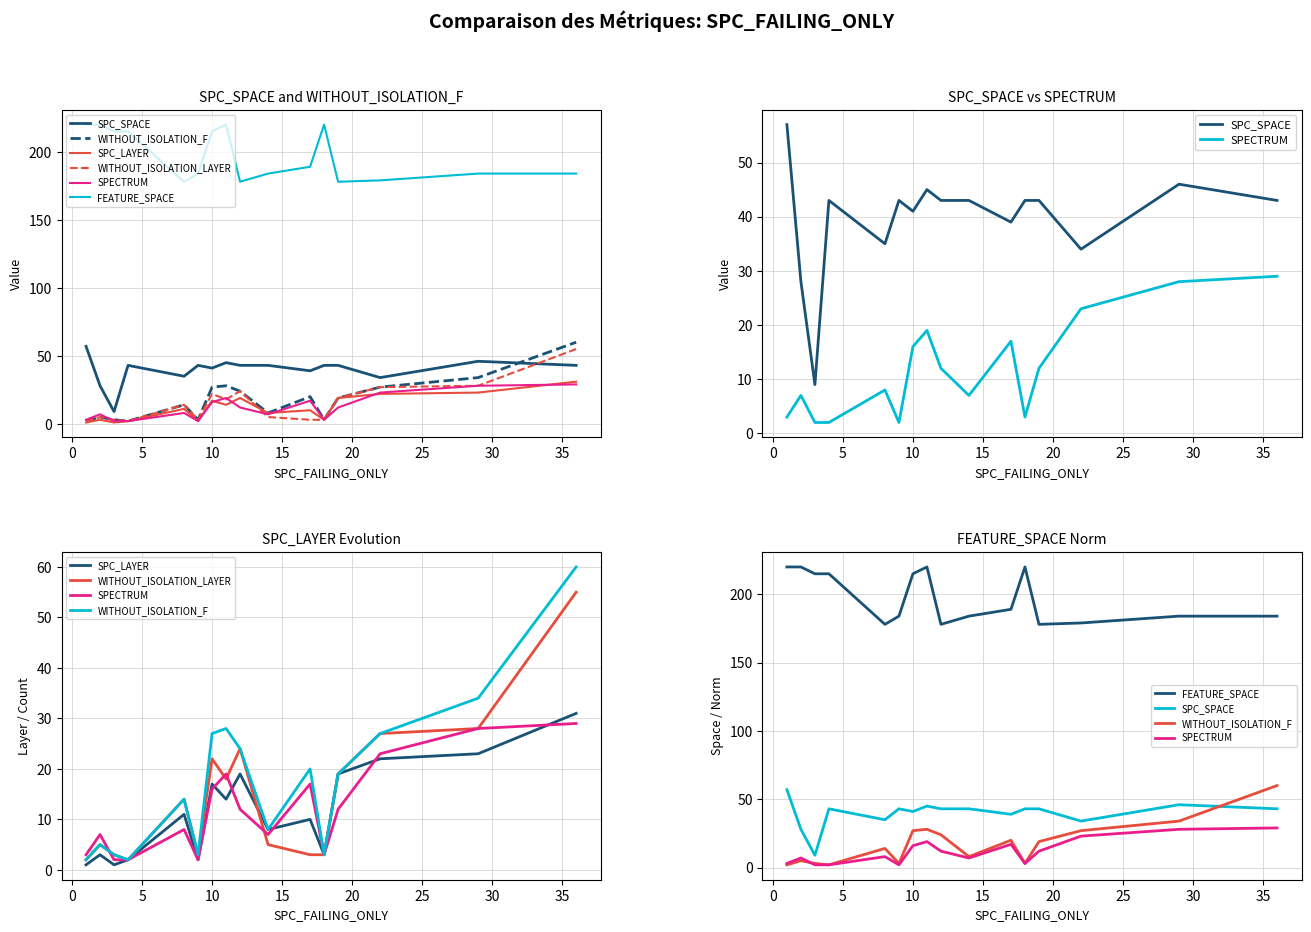

True or false: SPECTRUM and SPC_LAYER intersect in this chart.

True